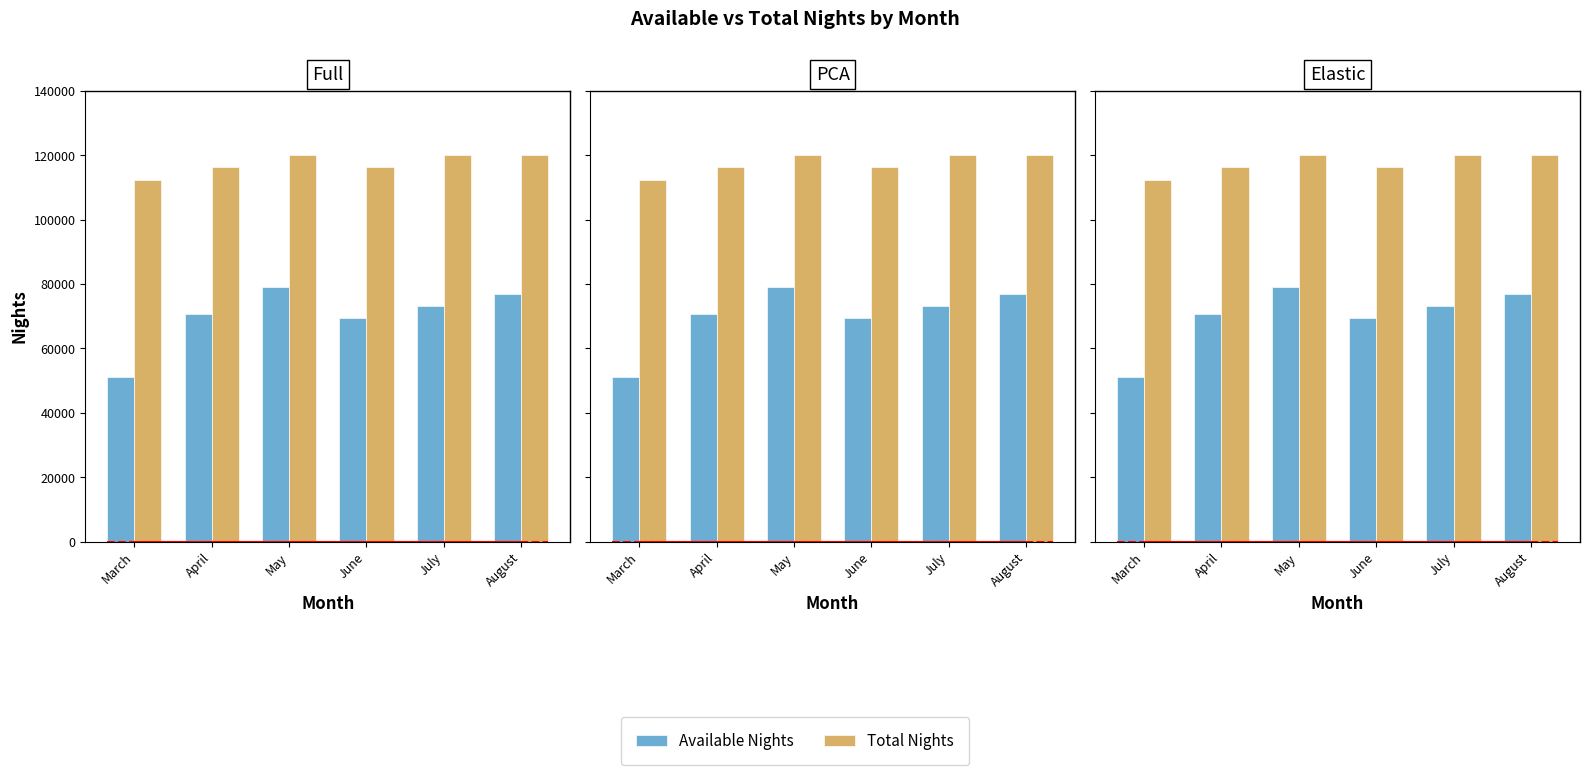

The value of Available Nights at March is 51187. True or false?

True